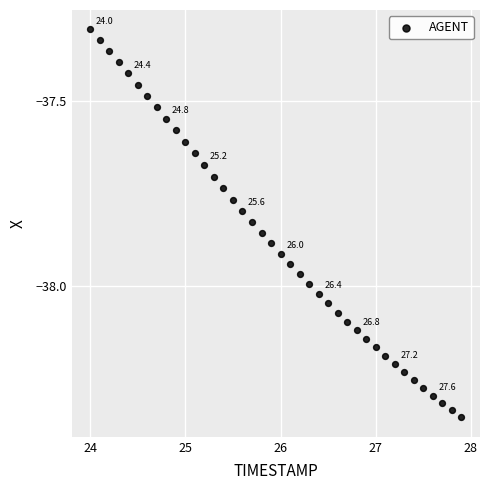

What is the range of Y values (max minus min)?

1.0